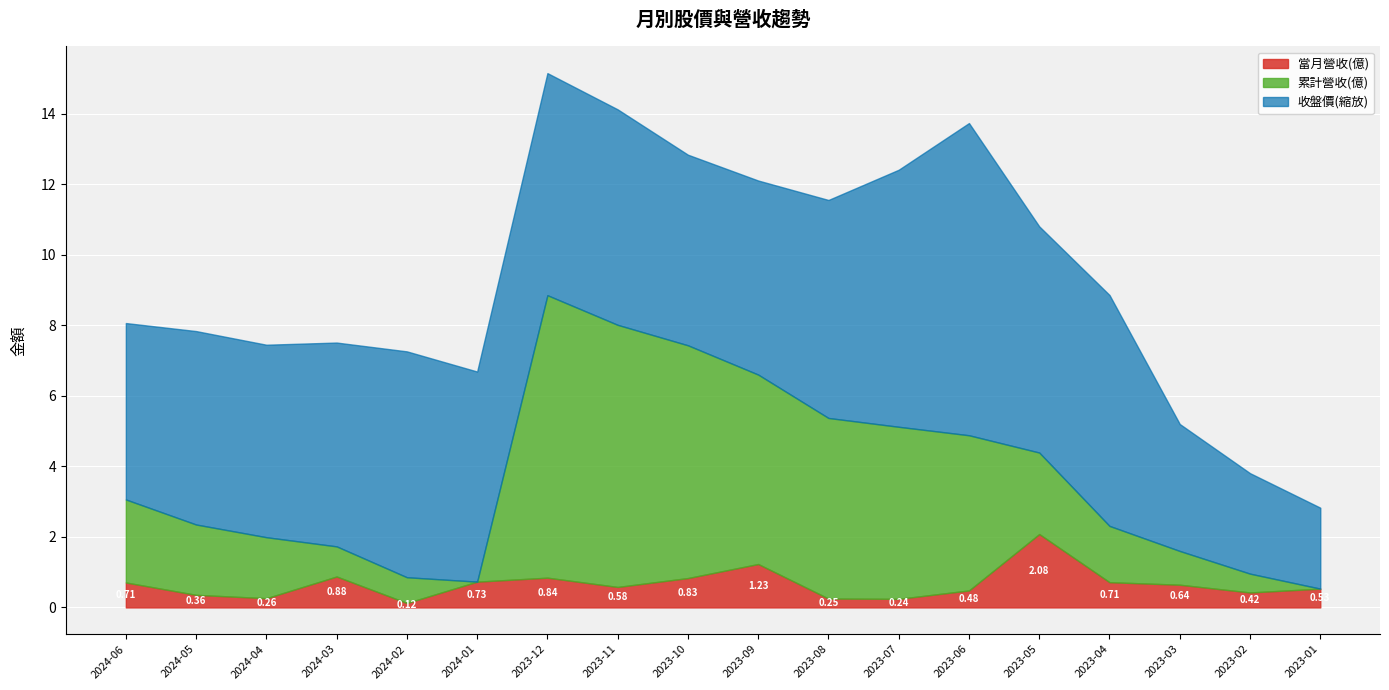

Read the 當月營收(億) value at 2023-02.

0.4